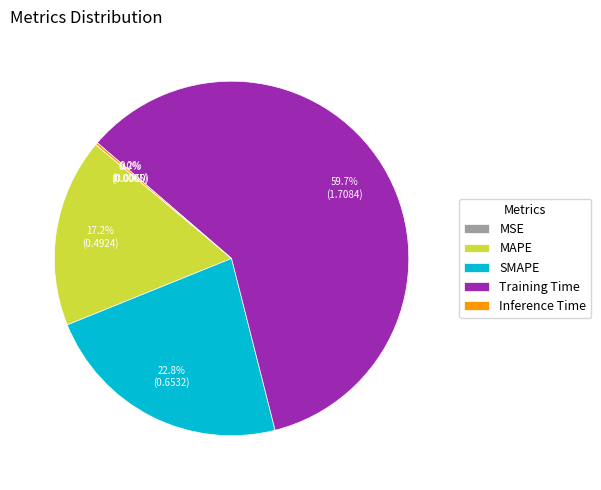

What portion of the pie excludes SMAPE?

77.2%